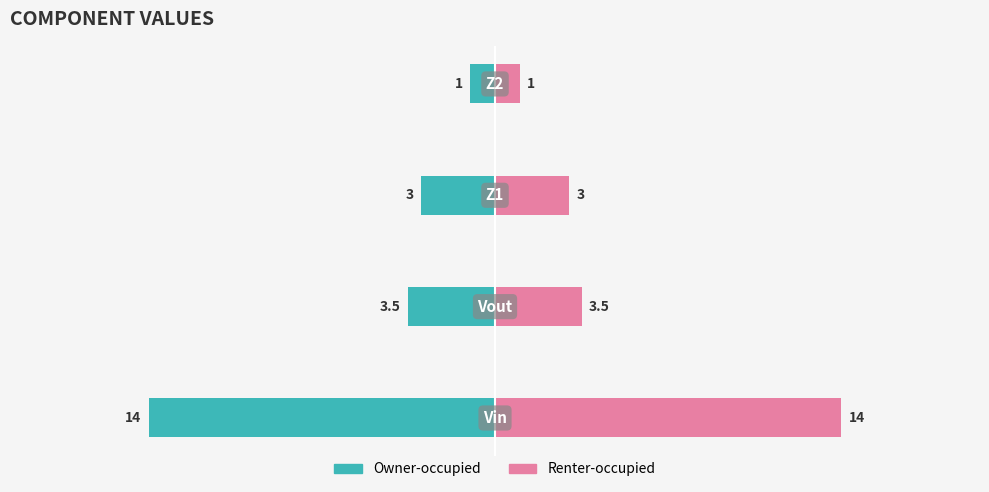

How many groups of bars are there?

4